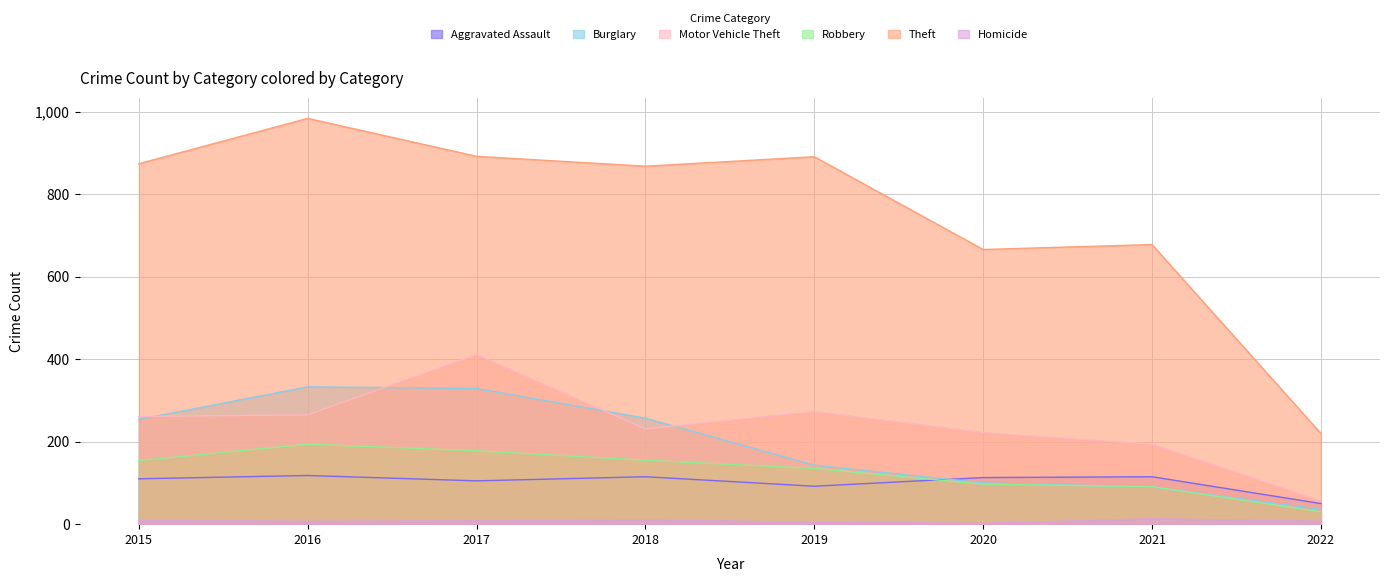

What is the smallest value displayed?

2